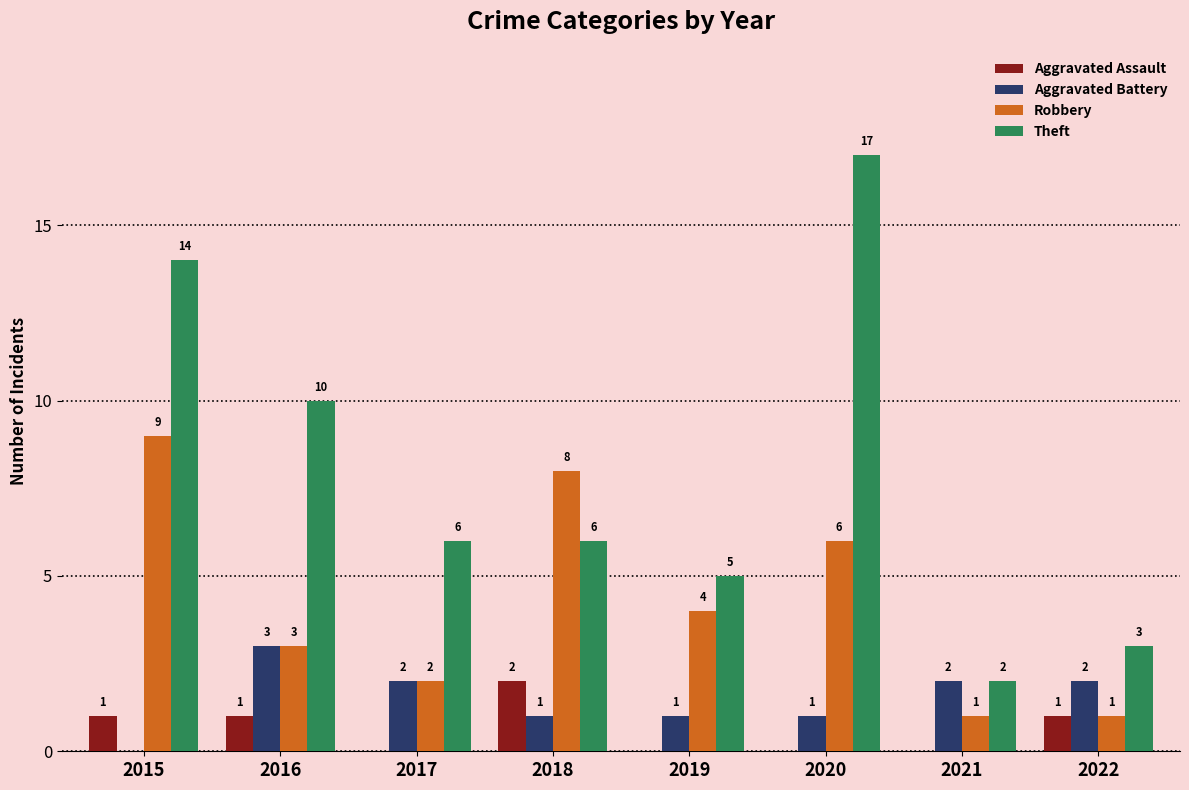

Are the bars horizontal?

No